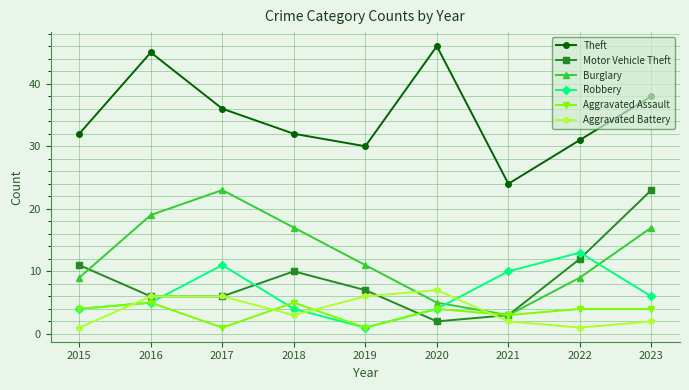

At which category does Aggravated Assault reach its first local peak?

2016